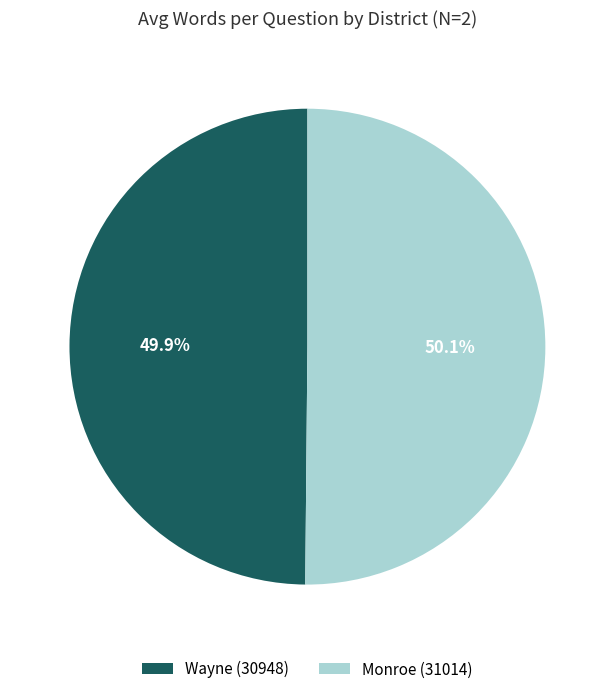

To the nearest percent, what portion does Wayne (30948) represent?

50%